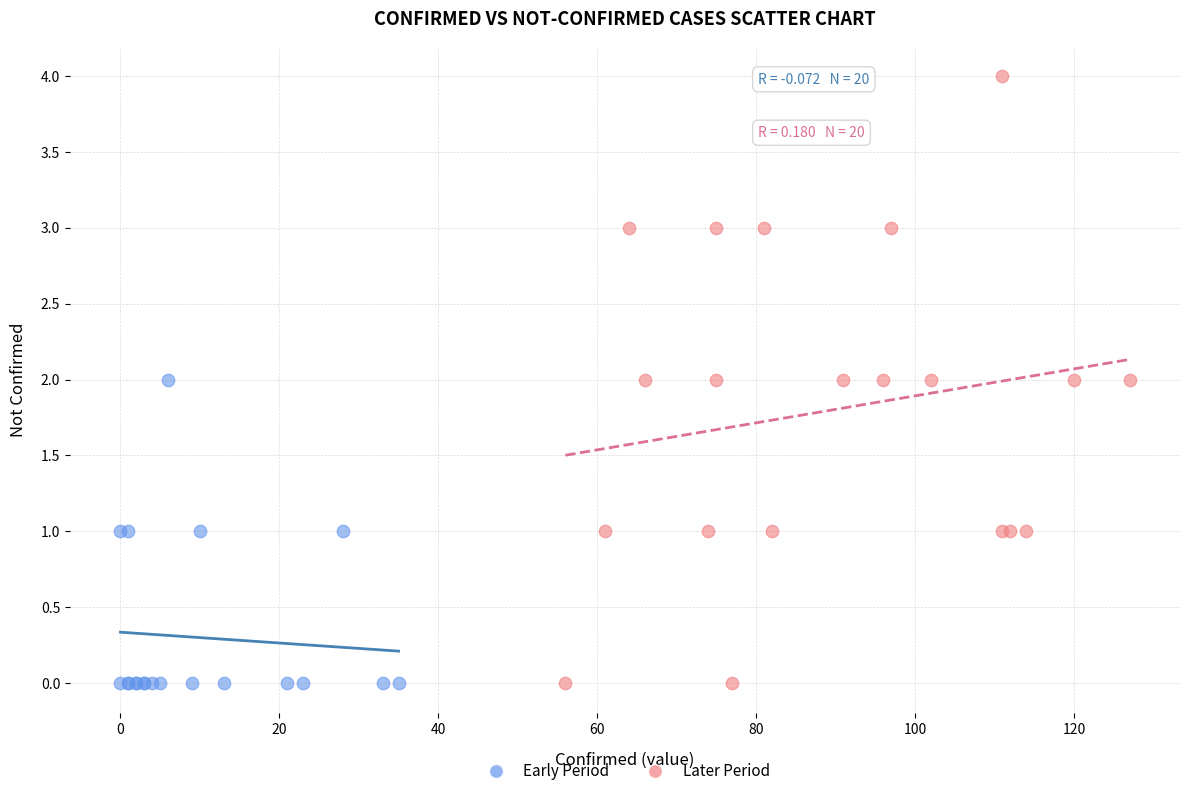

Which series reaches the maximum Y coordinate?

Later Period